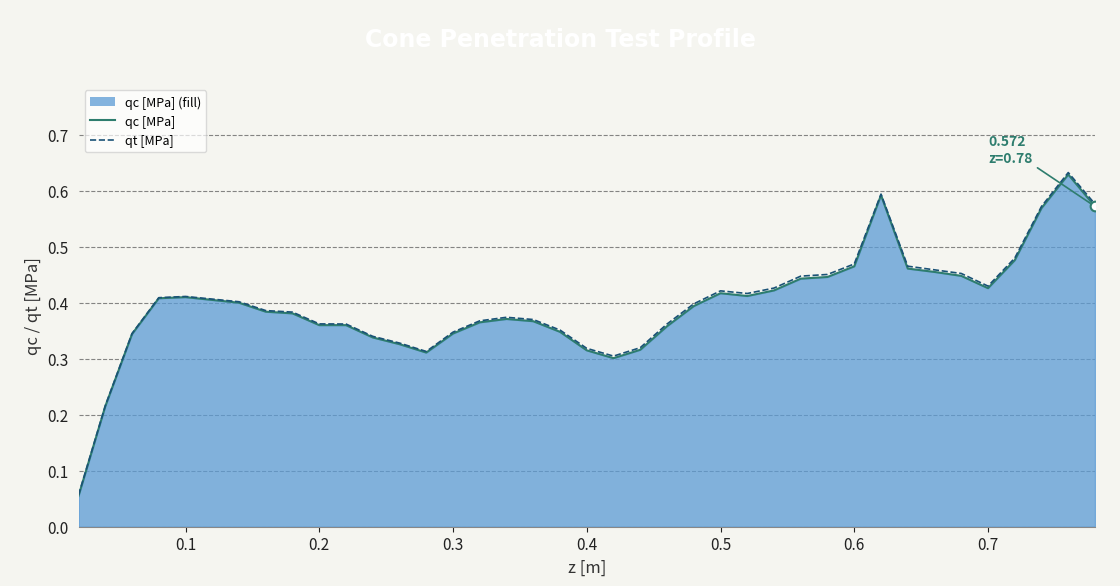

Reading left to right, extract all data points from this chart.

qc [MPa] (line): 0.1	0.2	0.3	0.4	0.4	0.4	0.4	0.4	0.4	0.4	0.4	0.3	0.3	0.3	0.3	0.4	0.4	0.4	0.3	0.3	0.3	0.3	0.4	0.4	0.4	0.4	0.4	0.4	0.4	0.5	0.6	0.5	0.5	0.4	0.4	0.5	0.6	0.6	0.6
qt [MPa]: 0.1	0.2	0.3	0.4	0.4	0.4	0.4	0.4	0.4	0.4	0.4	0.3	0.3	0.3	0.3	0.4	0.4	0.4	0.4	0.3	0.3	0.3	0.4	0.4	0.4	0.4	0.4	0.4	0.5	0.5	0.6	0.5	0.5	0.5	0.4	0.5	0.6	0.6	0.6